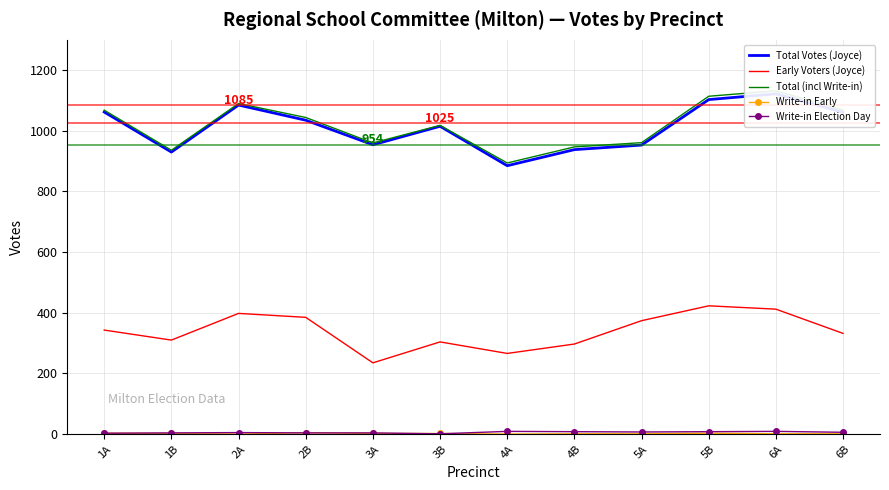

At which category is the sum across all series the highest?

6A